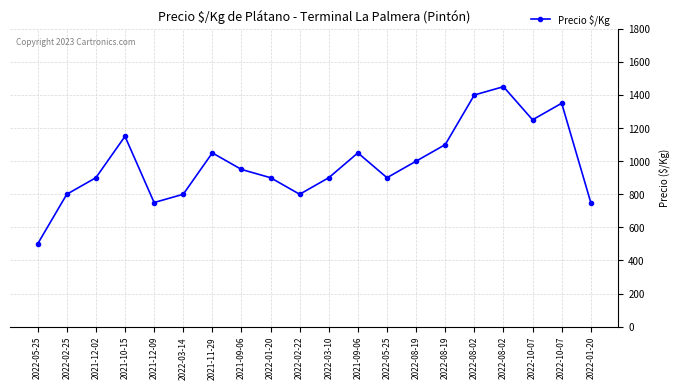

How many data points are less than 950?

10